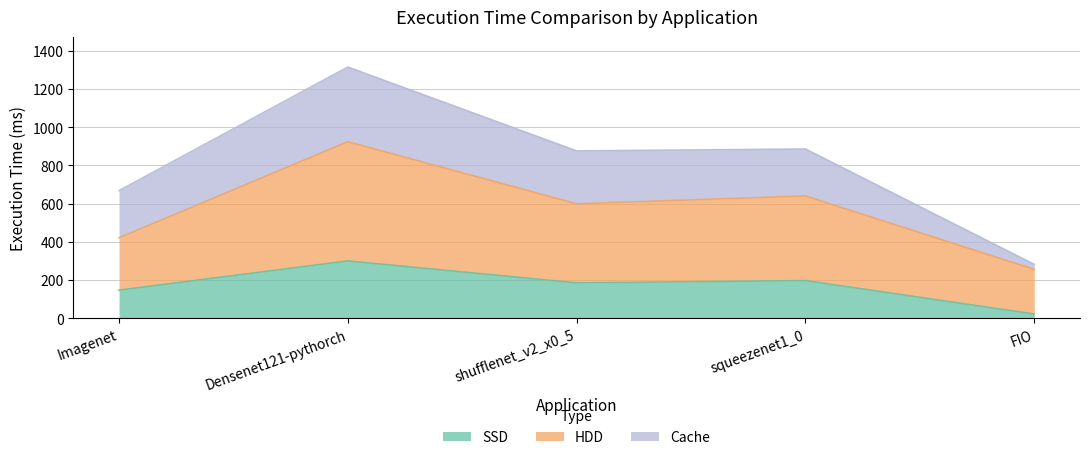

The value of execution_time_hdd at Imagenet is 287. True or false?

False